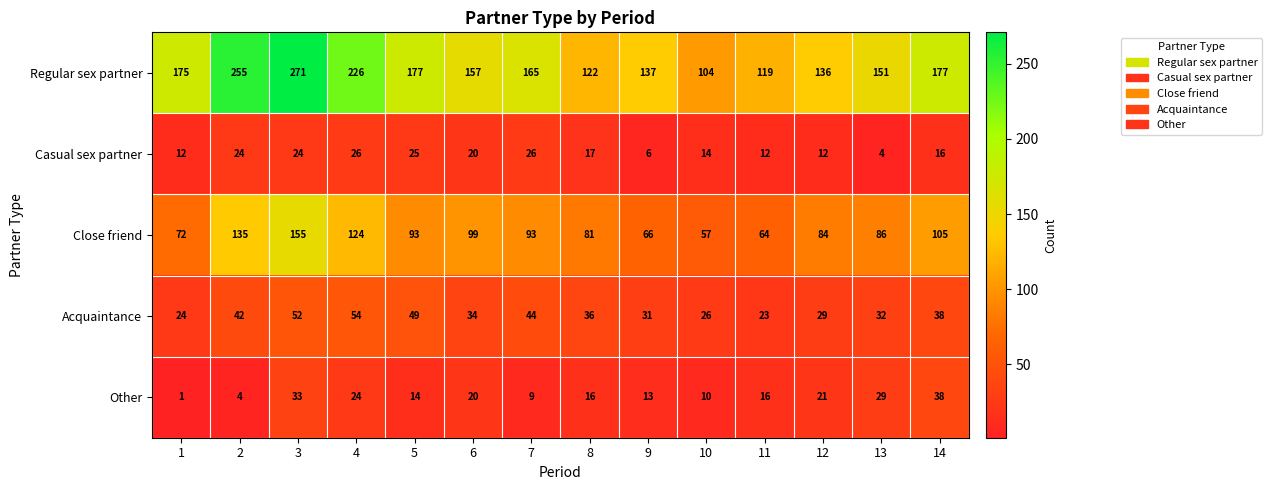

List the series in order of their peak value, lowest first.

Casual sex partner, Other, Acquaintance, Close friend, Regular sex partner